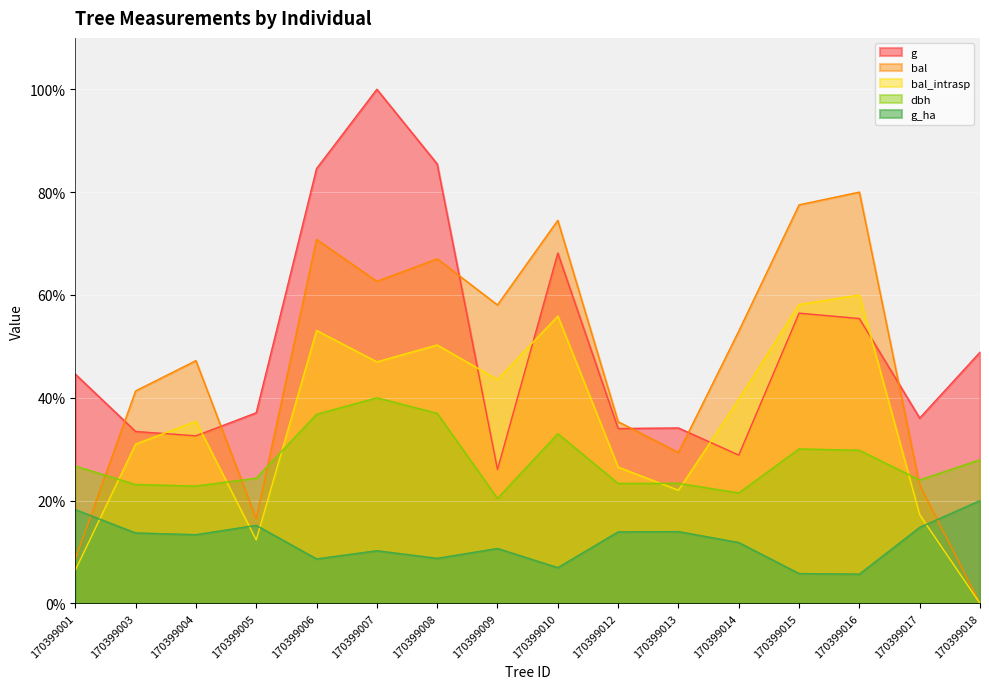

Between which two adjacent categories do bal and g first intersect?

170399001 and 170399003